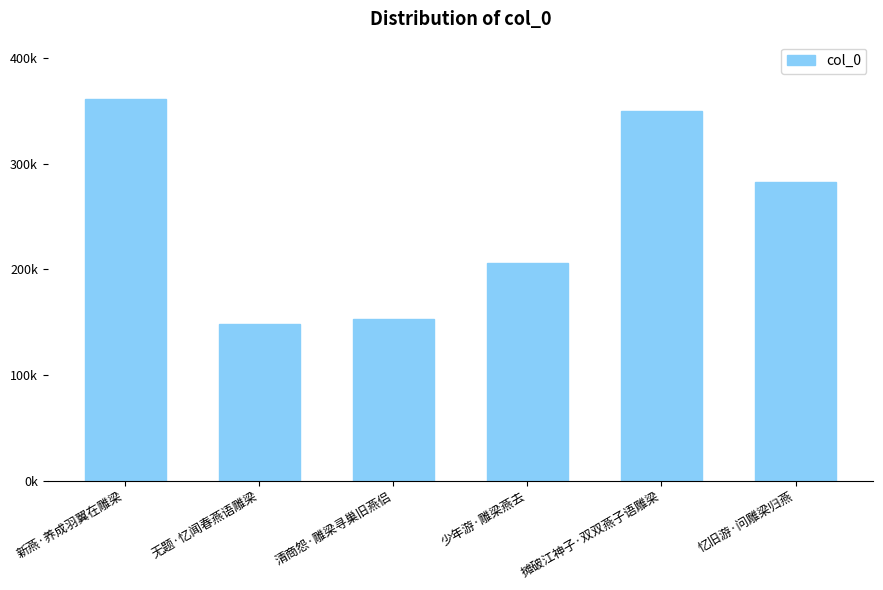

What is the value of the 3rd bar from the left?

152631